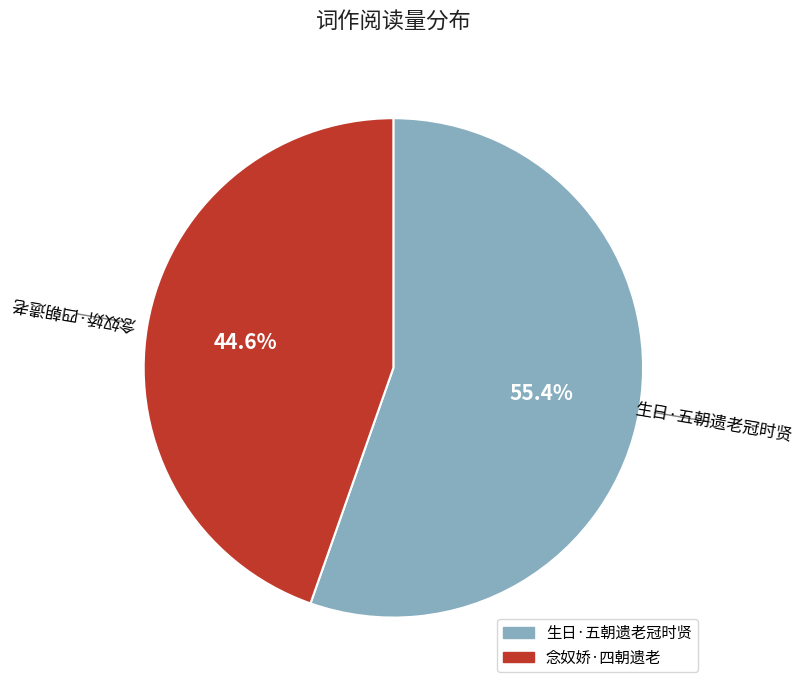

Rank the categories by value from lowest to highest.

念奴娇·四朝遗老, 生日·五朝遗老冠时贤